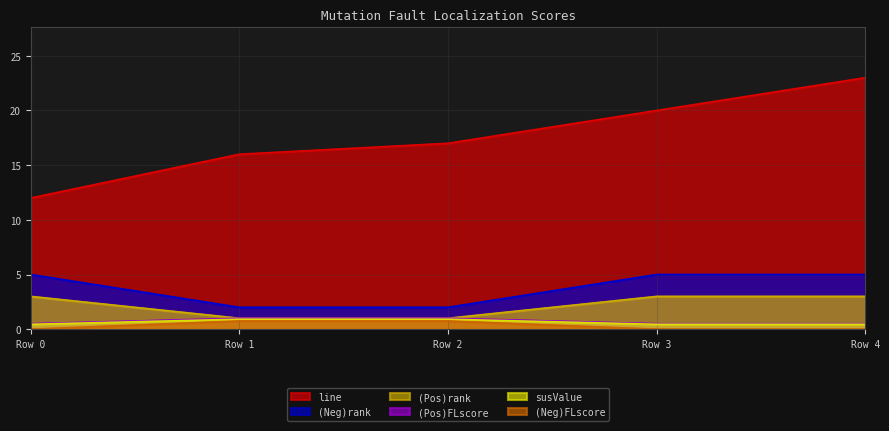

Reading right to left, transcribe all the data shown in this chart.

line: Row 4=23.0	Row 3=20.0	Row 2=17.0	Row 1=16.0	Row 0=12.0
(Pos)rank: Row 4=3.0	Row 3=3.0	Row 2=1.0	Row 1=1.0	Row 0=3.0
(Pos)FLscore: Row 4=0.5	Row 3=0.5	Row 2=1.0	Row 1=1.0	Row 0=0.5
(Neg)rank: Row 4=5.0	Row 3=5.0	Row 2=2.0	Row 1=2.0	Row 0=5.0
(Neg)FLscore: Row 4=0.0	Row 3=0.0	Row 2=0.8	Row 1=0.8	Row 0=0.0
susValue: Row 4=0.4	Row 3=0.4	Row 2=0.9	Row 1=0.9	Row 0=0.4